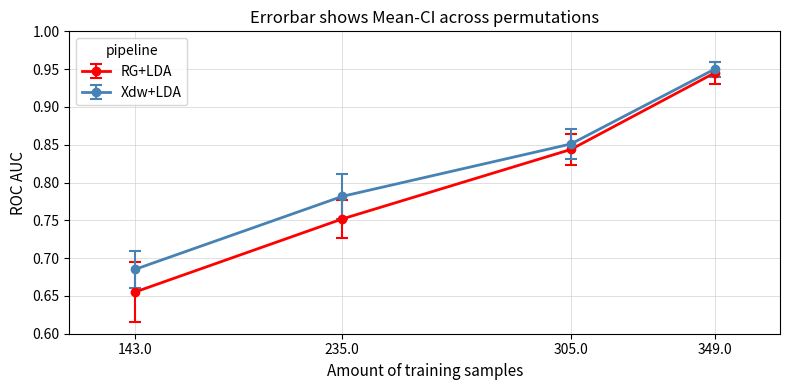

How many categories are shown in the chart?

4